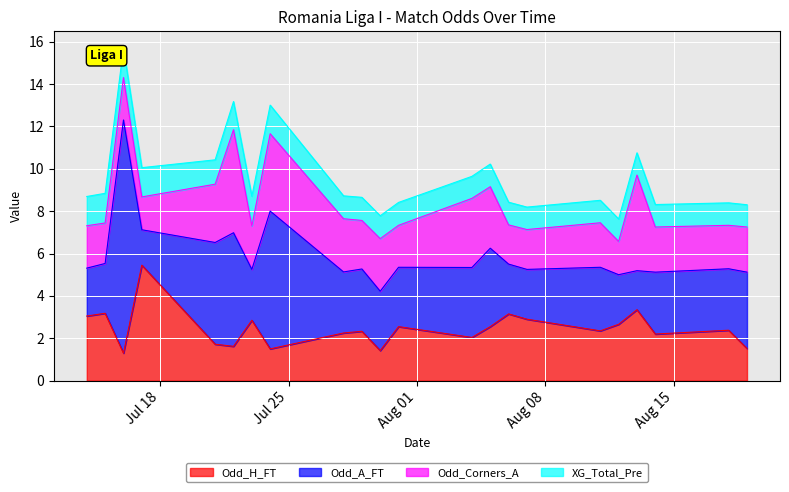

Where is the first local minimum for Odd_A_FT?

2023-07-17